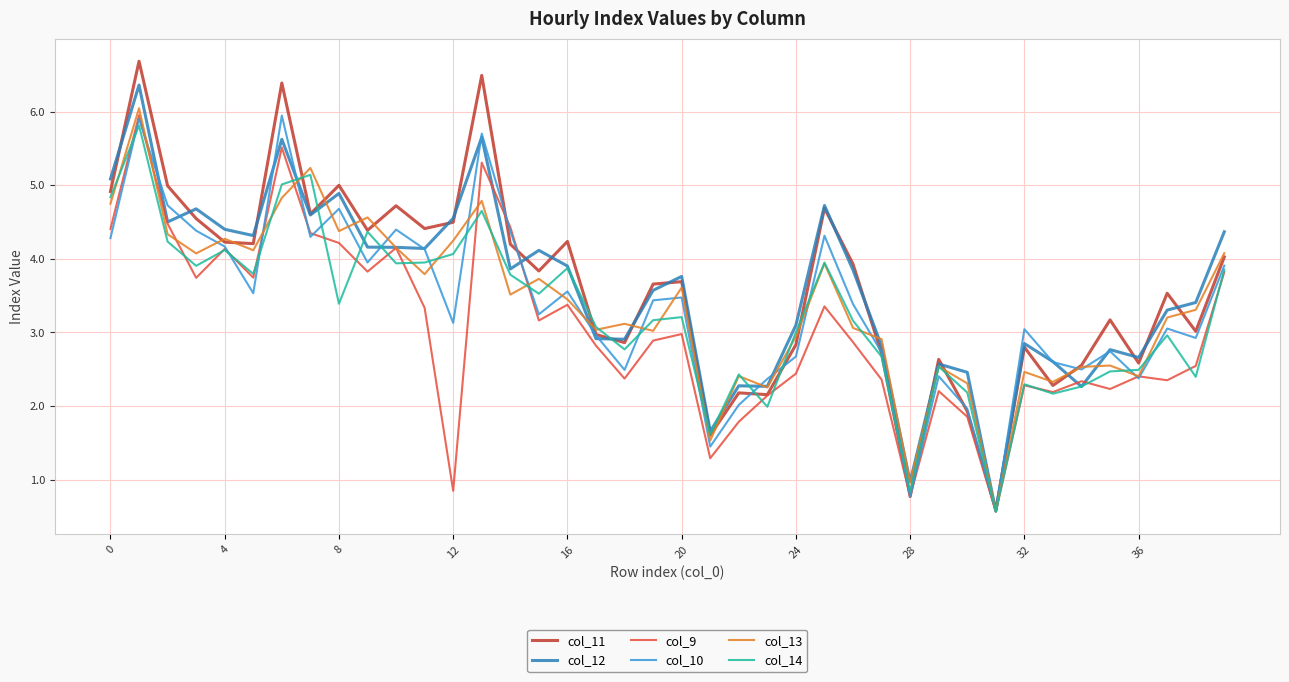

What is the average value of the col_13 series?

3.4